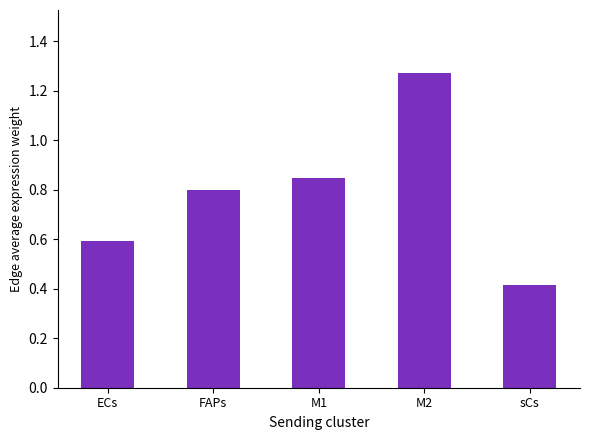

Which label corresponds to the smallest value in the chart?

sCs